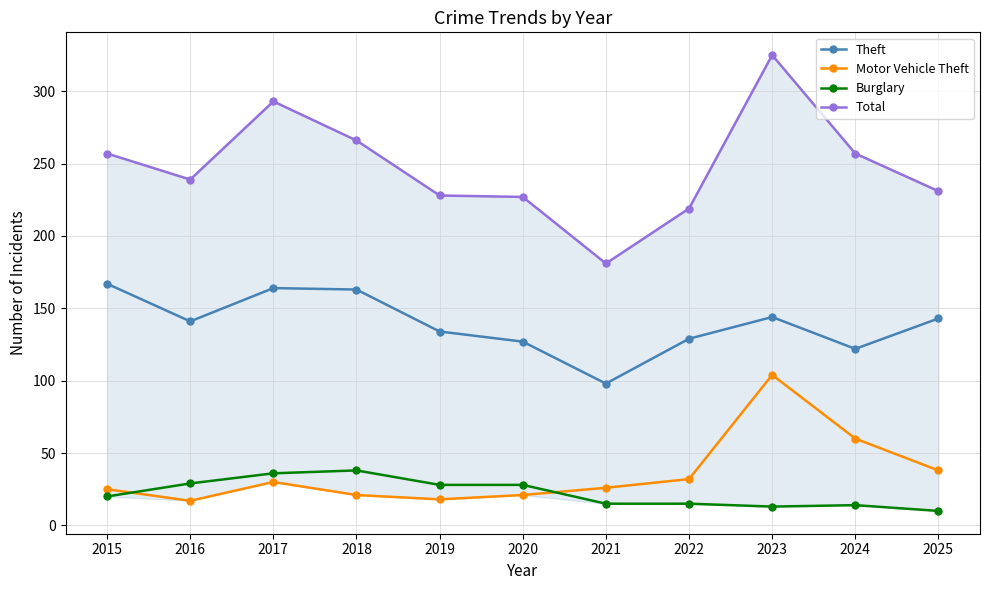

What is the value of the Total point at the 4th from the left?

266